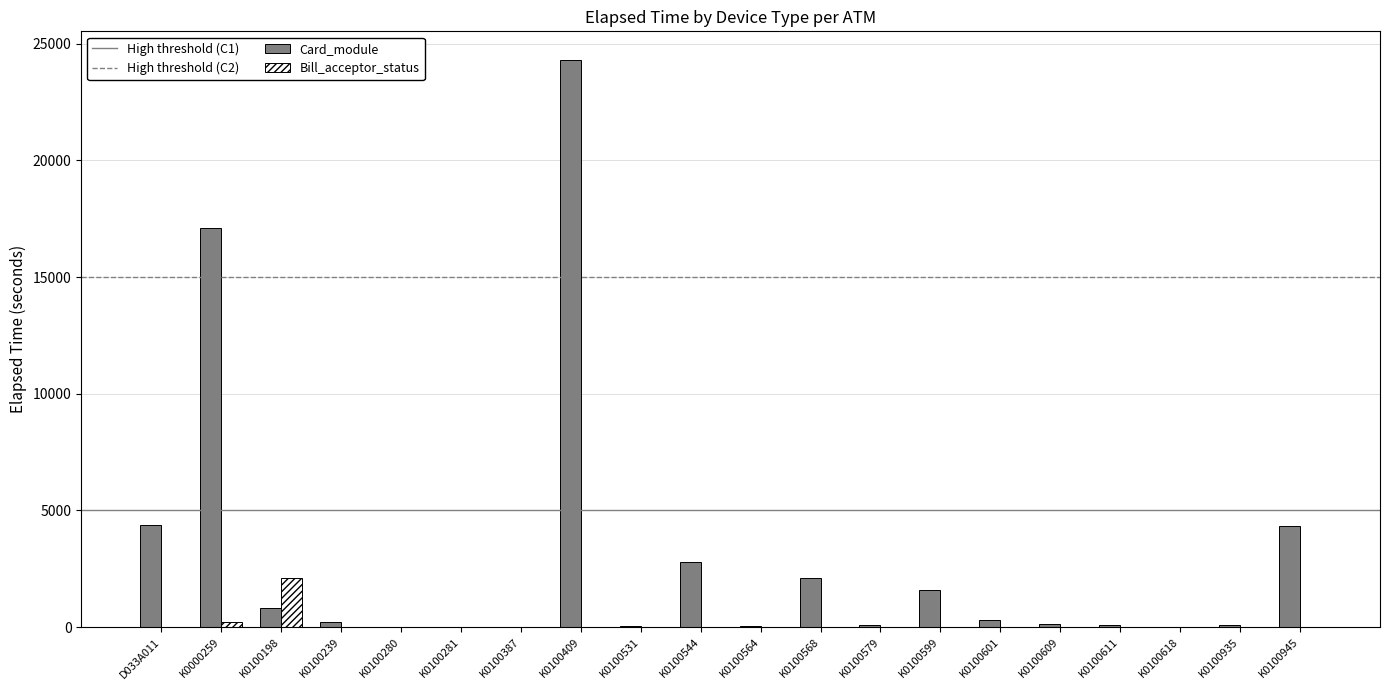

What is the sum of the Card_module values at K0100601 and K0100198?

1130